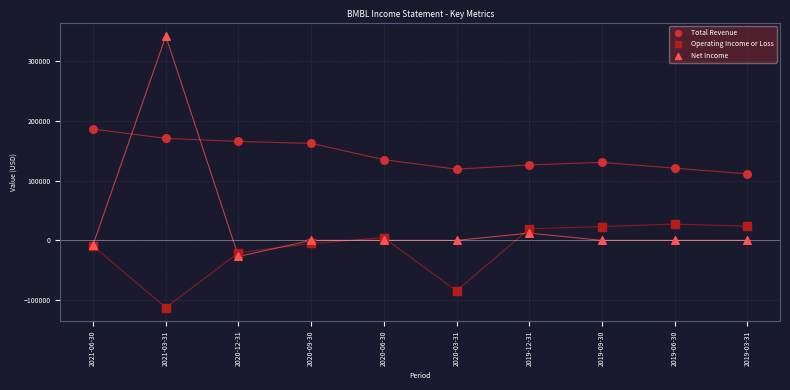

What are all the series names shown in the legend?

Total Revenue, Operating Income or Loss, Net Income